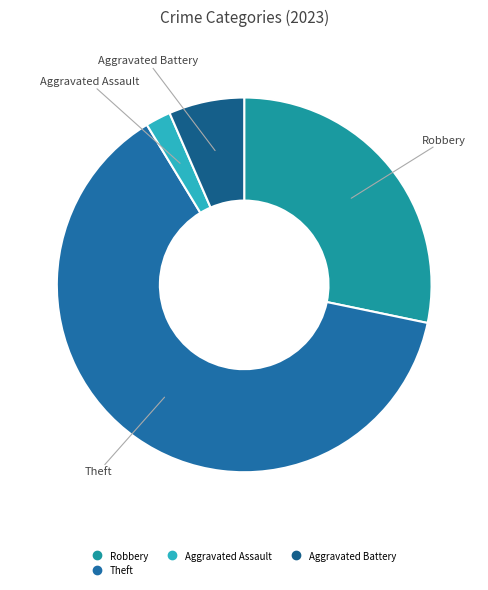

How many segments does this pie chart have?

4